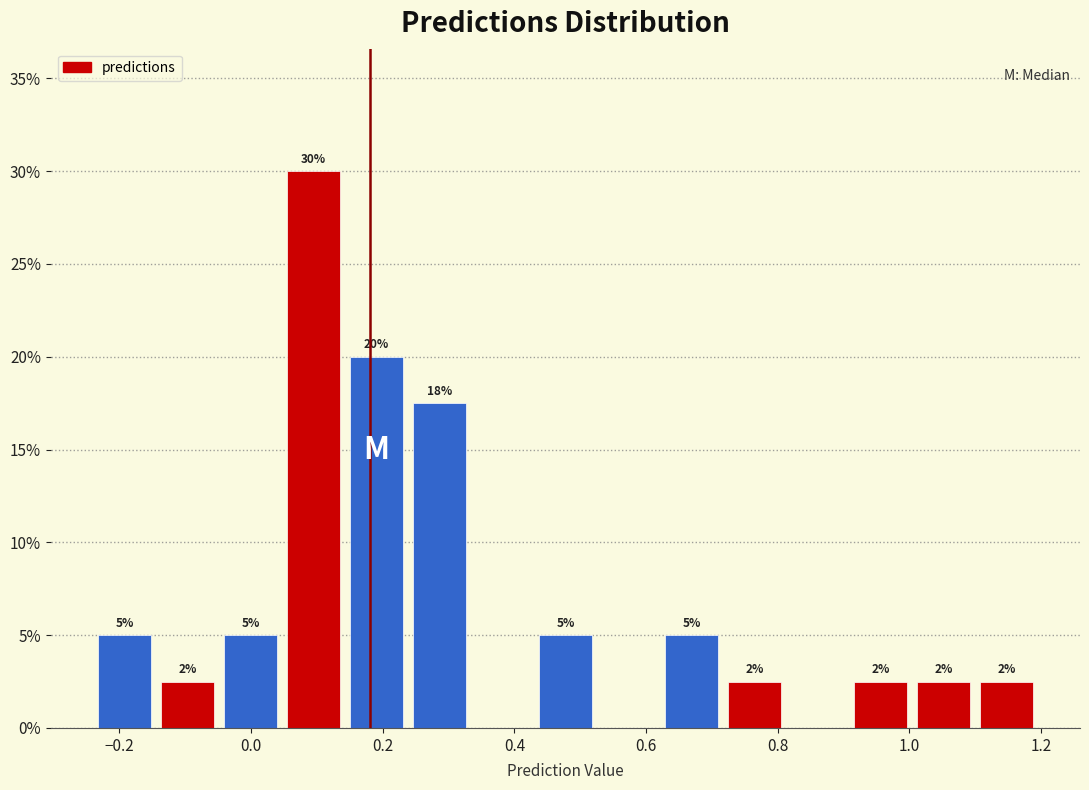

Which range on the x-axis has the tallest bar?

0.04 to 0.14